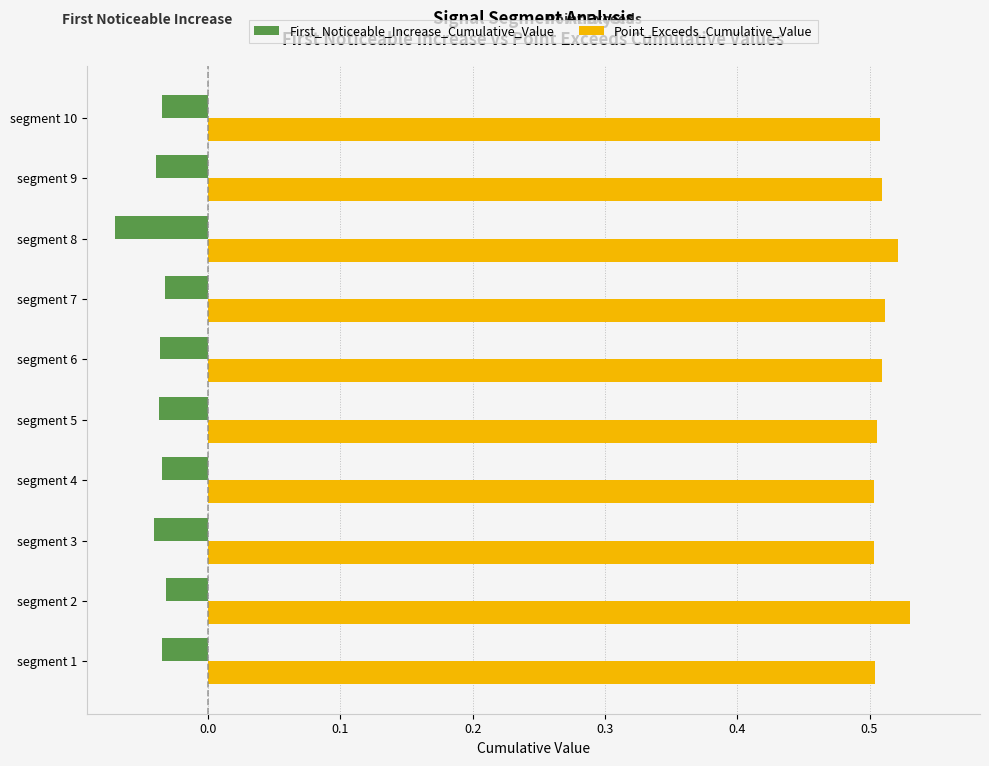

The Point_Exceeds_Cumulative_Value series shows 0.5 at segment 5. True or false?

True